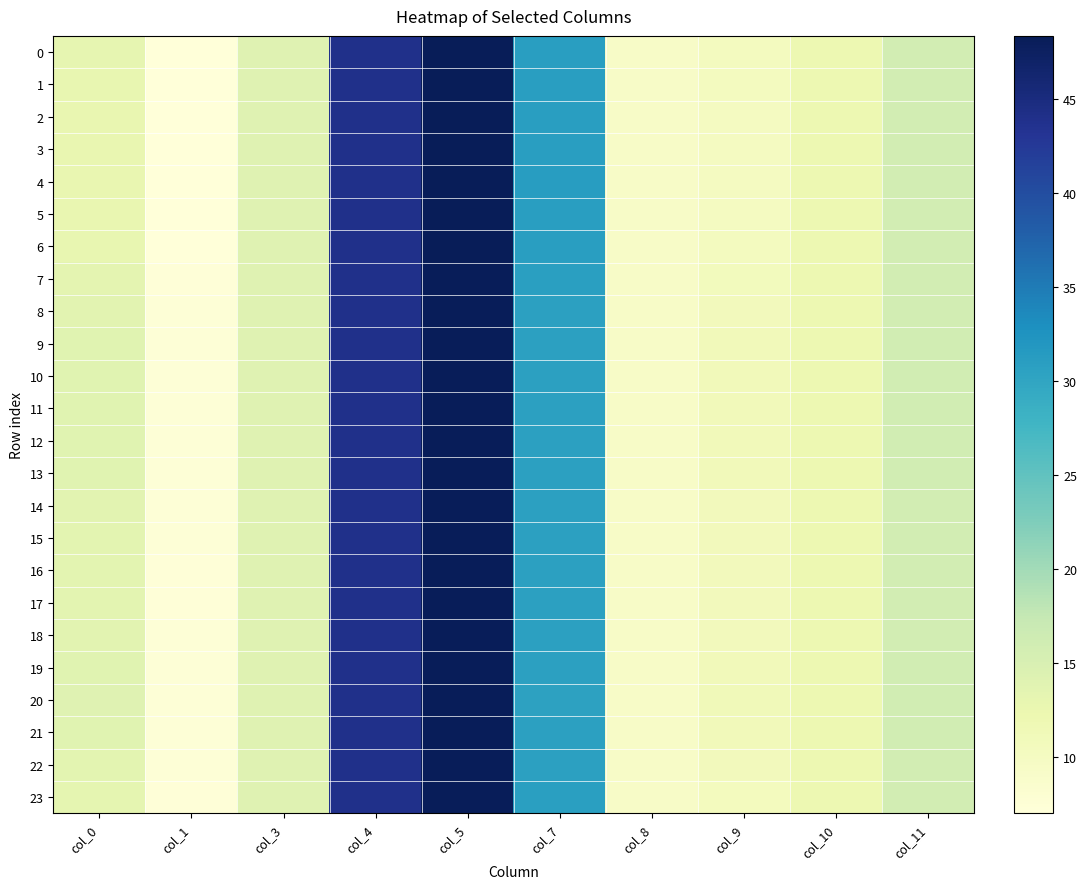

Reading left to right, list all the values displayed in this chart.

0: col_0=13.0	col_1=7.1	col_3=14.0	col_4=43.9	col_5=48.2	col_7=30.9	col_8=9.3	col_9=10.4	col_10=12.0	col_11=15.8
1: col_0=12.8	col_1=7.0	col_3=14.0	col_4=43.9	col_5=48.3	col_7=31.0	col_8=9.4	col_9=10.2	col_10=12.0	col_11=15.7
2: col_0=12.7	col_1=7.0	col_3=14.0	col_4=43.9	col_5=48.3	col_7=31.0	col_8=9.4	col_9=10.2	col_10=12.0	col_11=15.7
3: col_0=12.7	col_1=7.0	col_3=14.0	col_4=43.9	col_5=48.4	col_7=31.1	col_8=9.4	col_9=10.1	col_10=12.0	col_11=15.7
4: col_0=12.7	col_1=7.0	col_3=14.0	col_4=43.9	col_5=48.4	col_7=31.1	col_8=9.4	col_9=10.1	col_10=12.0	col_11=15.7
5: col_0=12.7	col_1=7.0	col_3=14.0	col_4=43.9	col_5=48.3	col_7=31.0	col_8=9.4	col_9=10.2	col_10=12.0	col_11=15.7
6: col_0=13.0	col_1=7.1	col_3=14.0	col_4=43.9	col_5=48.2	col_7=30.9	col_8=9.3	col_9=10.3	col_10=12.0	col_11=15.7
7: col_0=13.4	col_1=7.2	col_3=14.0	col_4=43.9	col_5=48.1	col_7=30.8	col_8=9.3	col_9=10.6	col_10=12.0	col_11=15.8
8: col_0=13.7	col_1=7.3	col_3=14.0	col_4=43.9	col_5=48.1	col_7=30.7	col_8=9.3	col_9=10.8	col_10=12.0	col_11=15.9
9: col_0=13.8	col_1=7.4	col_3=14.0	col_4=43.9	col_5=48.1	col_7=30.6	col_8=9.3	col_9=10.9	col_10=12.0	col_11=15.9
10: col_0=13.9	col_1=7.4	col_3=14.0	col_4=43.9	col_5=48.1	col_7=30.6	col_8=9.3	col_9=11.0	col_10=12.0	col_11=15.9
11: col_0=13.9	col_1=7.4	col_3=14.0	col_4=43.9	col_5=48.1	col_7=30.6	col_8=9.3	col_9=11.0	col_10=12.0	col_11=15.9
12: col_0=13.8	col_1=7.4	col_3=14.0	col_4=43.9	col_5=48.1	col_7=30.6	col_8=9.3	col_9=10.9	col_10=12.0	col_11=15.9
13: col_0=13.8	col_1=7.4	col_3=14.0	col_4=43.9	col_5=48.1	col_7=30.6	col_8=9.3	col_9=10.9	col_10=12.0	col_11=15.9
14: col_0=13.7	col_1=7.3	col_3=14.0	col_4=43.9	col_5=48.1	col_7=30.7	col_8=9.3	col_9=10.8	col_10=12.0	col_11=15.9
15: col_0=13.6	col_1=7.3	col_3=14.0	col_4=43.9	col_5=48.1	col_7=30.7	col_8=9.3	col_9=10.8	col_10=12.0	col_11=15.8
16: col_0=13.6	col_1=7.3	col_3=14.0	col_4=43.9	col_5=48.1	col_7=30.7	col_8=9.3	col_9=10.7	col_10=12.0	col_11=15.8
17: col_0=13.5	col_1=7.3	col_3=14.0	col_4=43.9	col_5=48.1	col_7=30.7	col_8=9.3	col_9=10.7	col_10=12.0	col_11=15.8
18: col_0=13.6	col_1=7.3	col_3=14.0	col_4=43.9	col_5=48.1	col_7=30.7	col_8=9.3	col_9=10.8	col_10=12.0	col_11=15.8
19: col_0=13.9	col_1=7.4	col_3=14.0	col_4=43.9	col_5=48.1	col_7=30.6	col_8=9.3	col_9=10.9	col_10=12.0	col_11=15.9
20: col_0=14.0	col_1=7.4	col_3=14.0	col_4=44.0	col_5=48.1	col_7=30.6	col_8=9.3	col_9=11.0	col_10=12.0	col_11=15.9
21: col_0=13.9	col_1=7.4	col_3=14.0	col_4=43.9	col_5=48.1	col_7=30.6	col_8=9.3	col_9=11.0	col_10=12.0	col_11=15.9
22: col_0=13.6	col_1=7.3	col_3=14.0	col_4=43.9	col_5=48.1	col_7=30.7	col_8=9.3	col_9=10.8	col_10=12.0	col_11=15.8
23: col_0=13.3	col_1=7.2	col_3=14.0	col_4=43.9	col_5=48.2	col_7=30.8	col_8=9.3	col_9=10.5	col_10=12.0	col_11=15.8